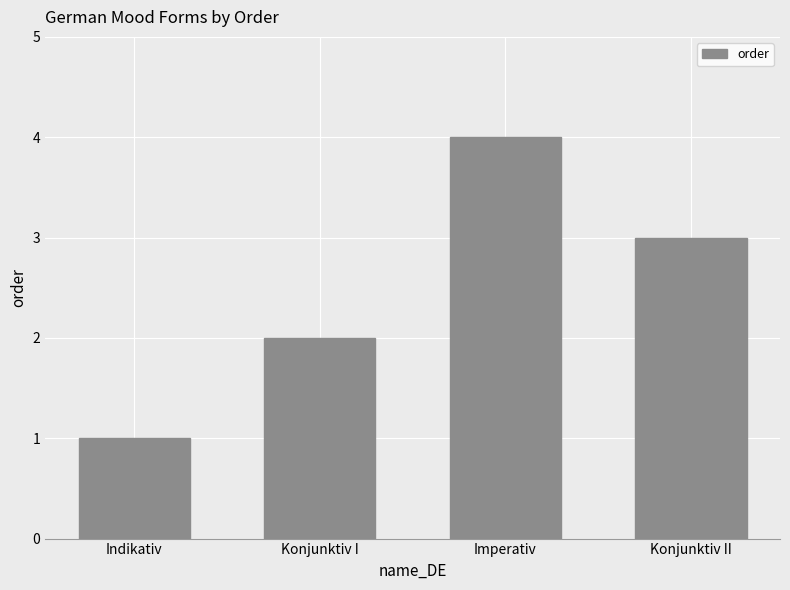

Which label corresponds to the largest value in the chart?

Imperativ